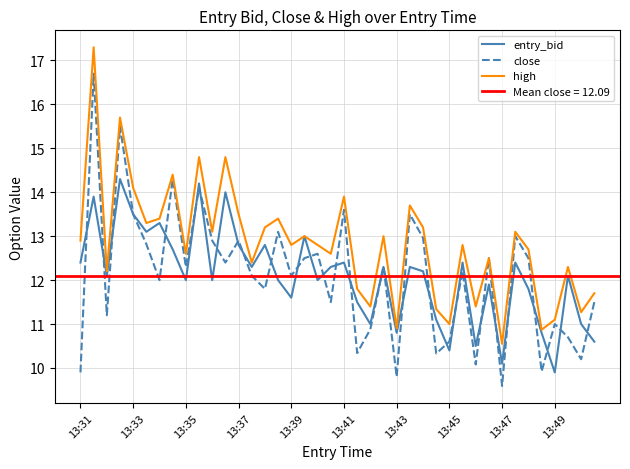

Is the value of close at 15 greater than the value of high at 19?

Yes